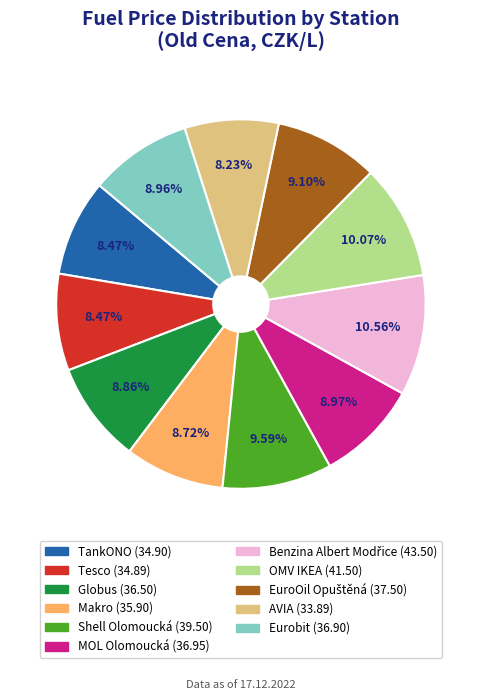

Combined, do Tesco and TankONO account for over 50%?

No